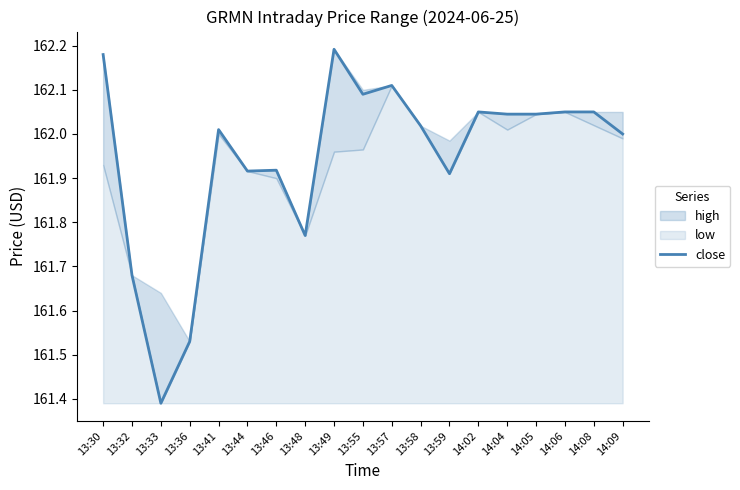

What is the greatest value displayed?

162.2